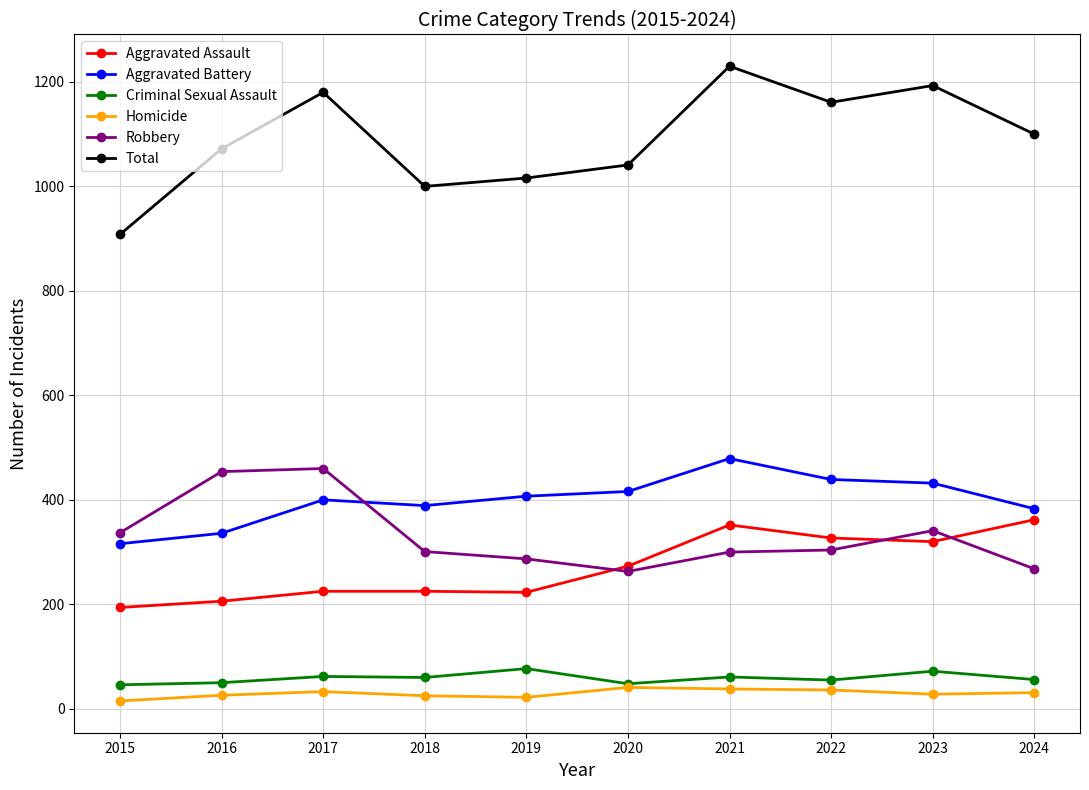

At how many categories does at least one series exceed 863?

10